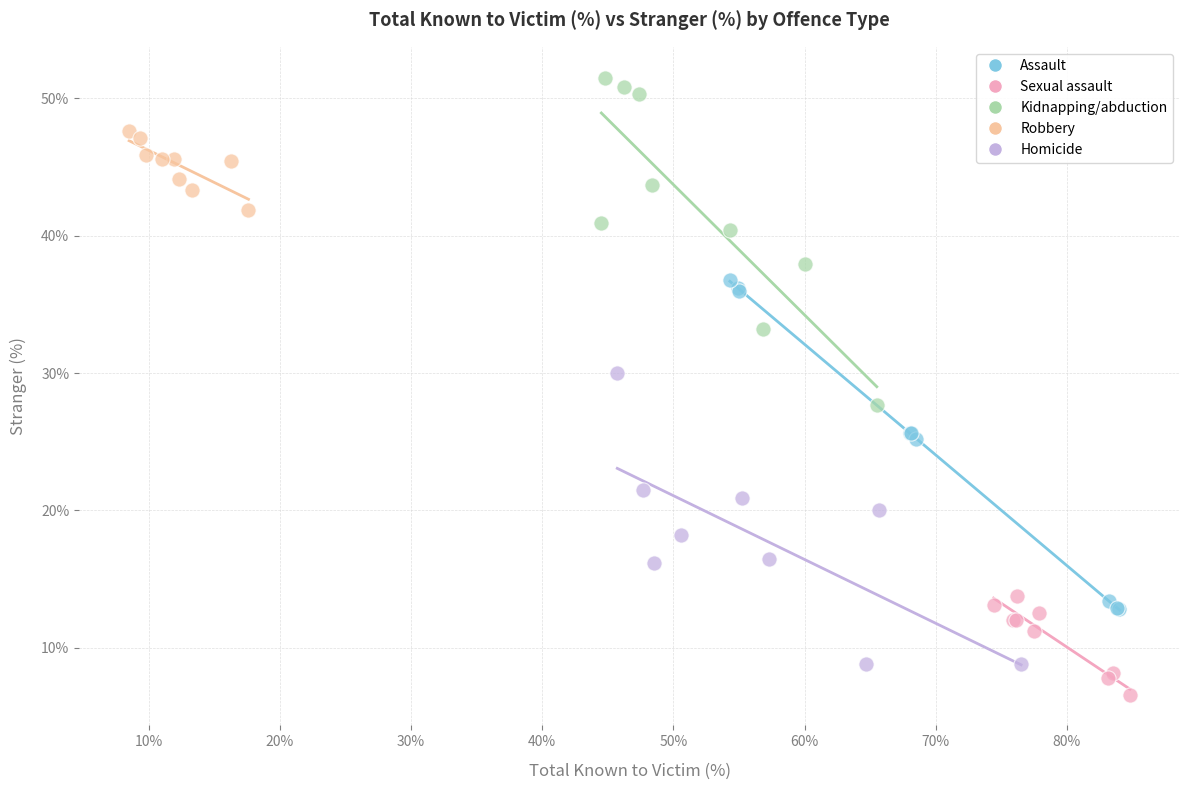

Which series contains the highest Y value?

Kidnapping/abduction